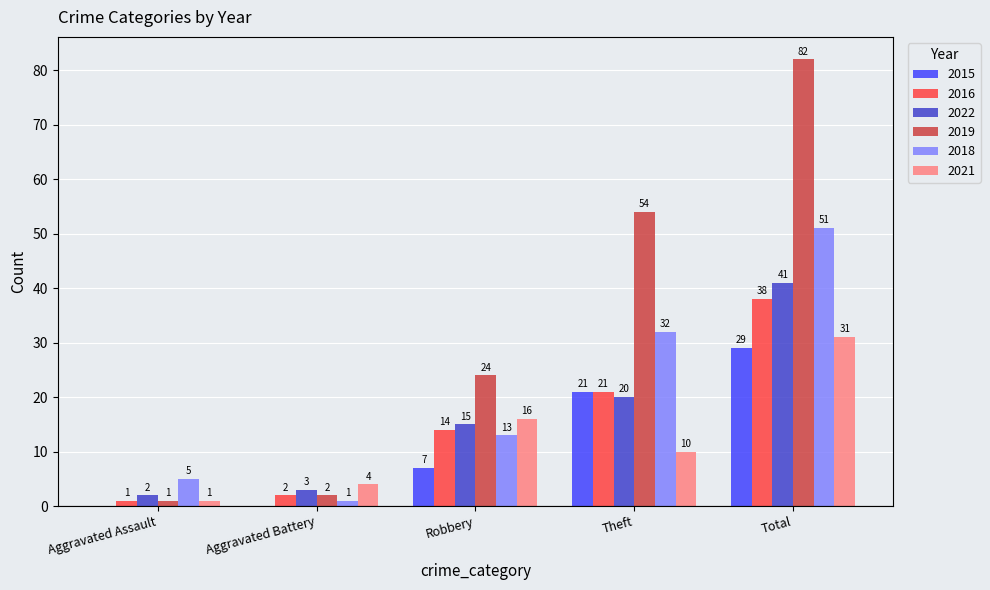

Where is 2021 nearest to the value 16?

Robbery